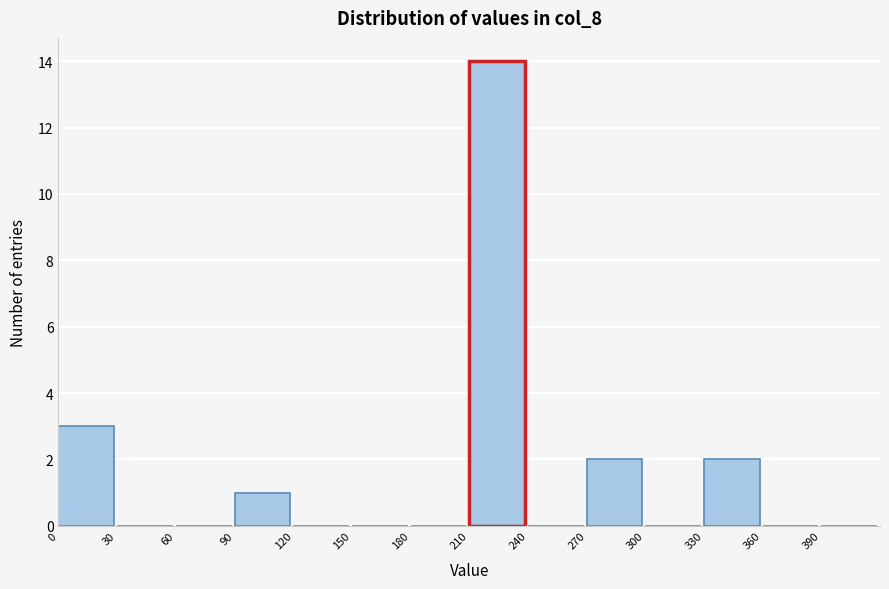

Reading left to right, list every bar in this chart as the range it spans on the x-axis followed by its height. The values are not printed on the chart, so give them approximately, as read against the axis.

0 to 30: 3
30 to 60: 0
60 to 90: 0
90 to 120: 1
120 to 150: 0
150 to 180: 0
180 to 210: 0
210 to 240: 14
240 to 270: 0
270 to 300: 2
300 to 330: 0
330 to 360: 2
360 to 390: 0
390 to 420: 0